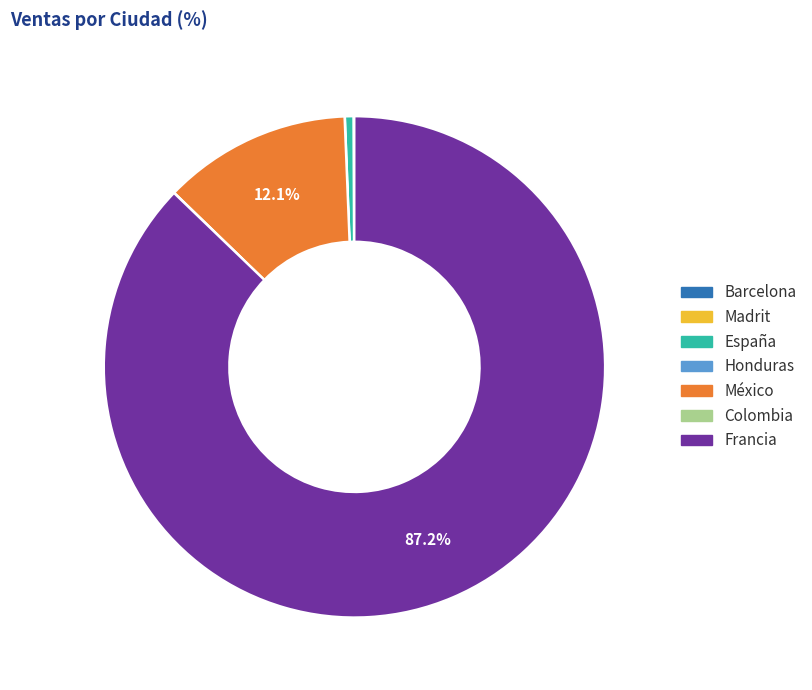

Which has a higher value, México or Francia?

Francia